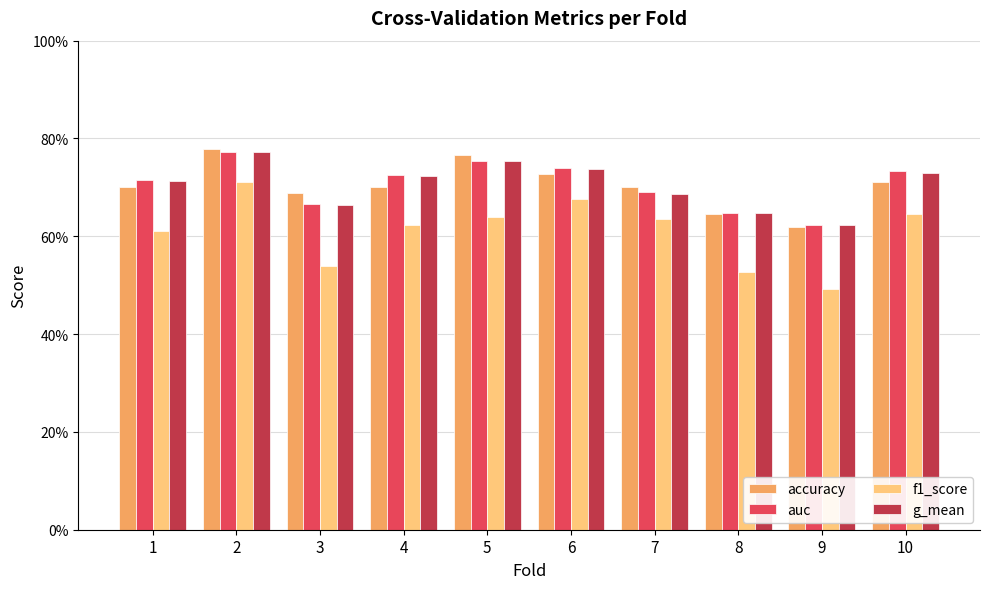

Which series has the widest spread of values?

f1_score